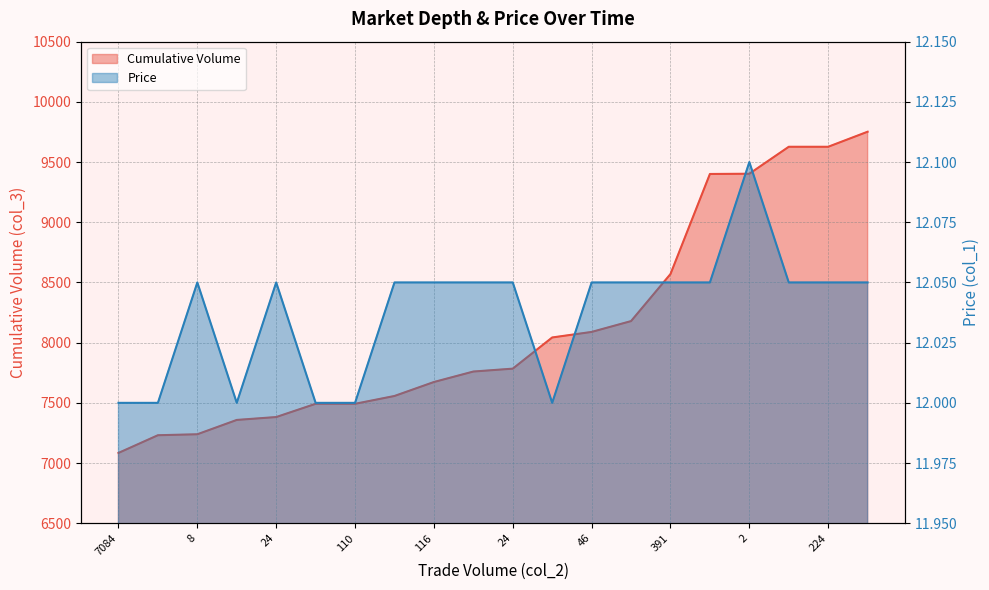

True or false: Price and Cumulative Volume intersect in this chart.

False